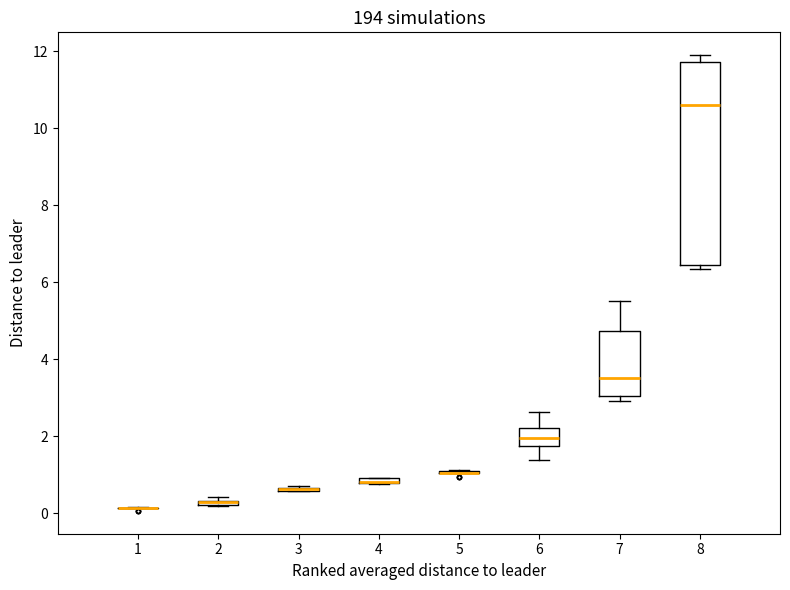

Comparing the boxes themselves (not the whiskers), which one is the tallest?

8